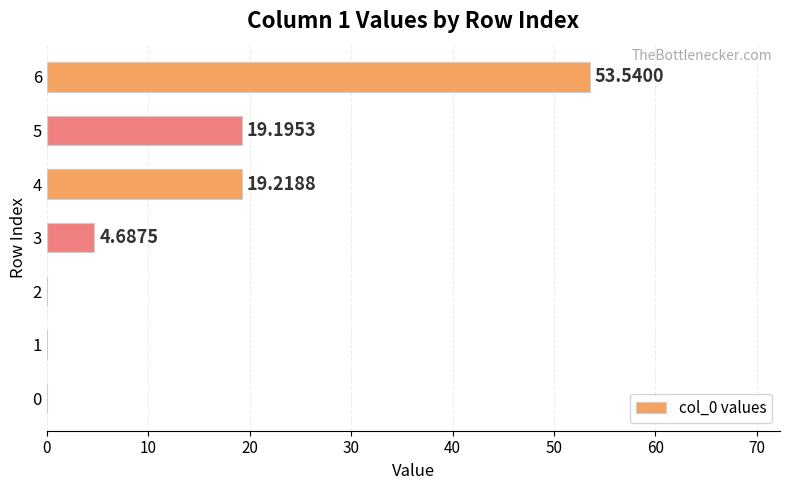

What is the sum of all values?

96.6